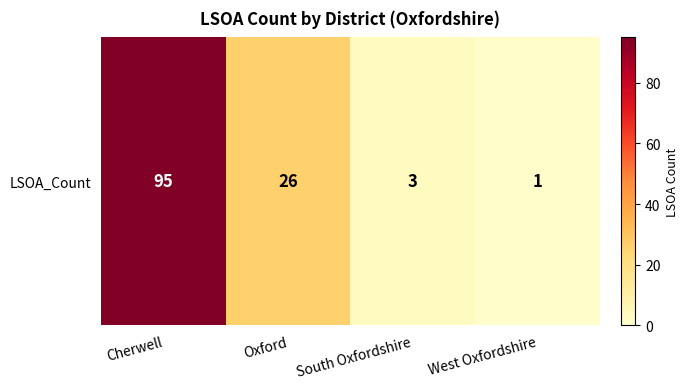

At which category does the chart reach its minimum across all series?

West Oxfordshire